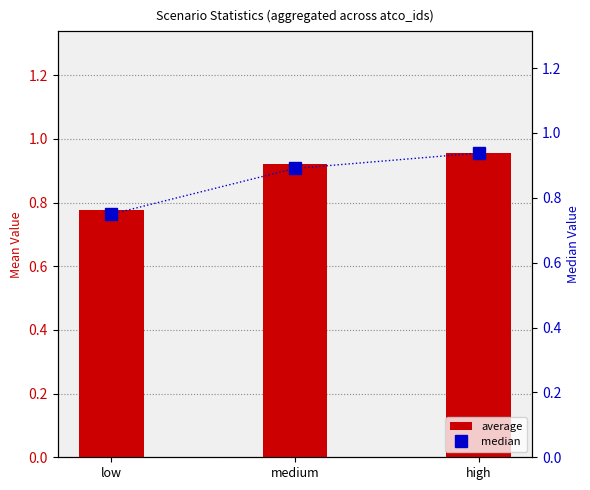

Which series has the widest spread of values?

median